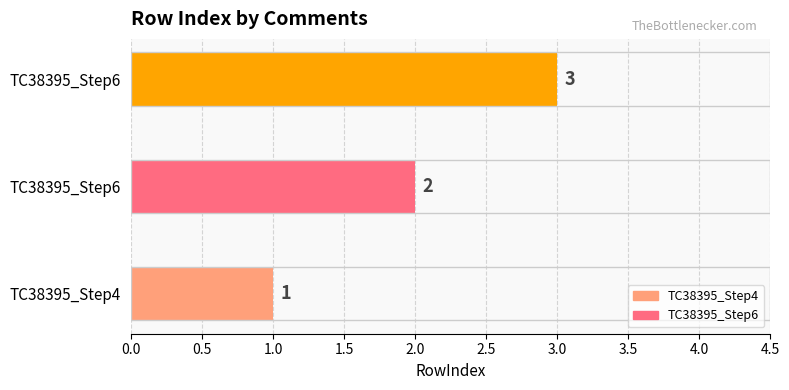

True or false: the data shows 3 at TC38395_Step6.

True